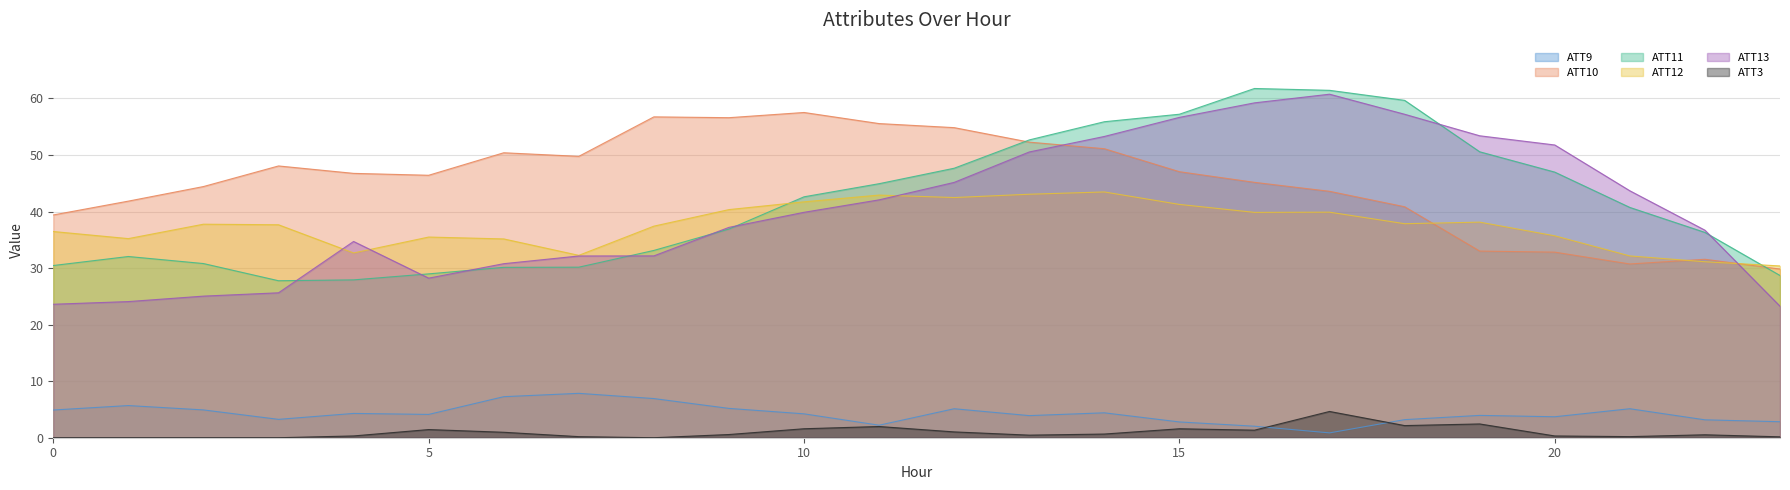

Is it true that ATT11 equals 56.3 at 8?

False